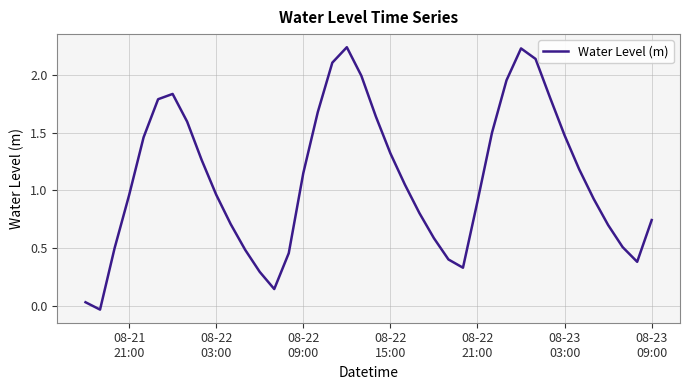

What is the difference between the maximum and minimum values?

2.3